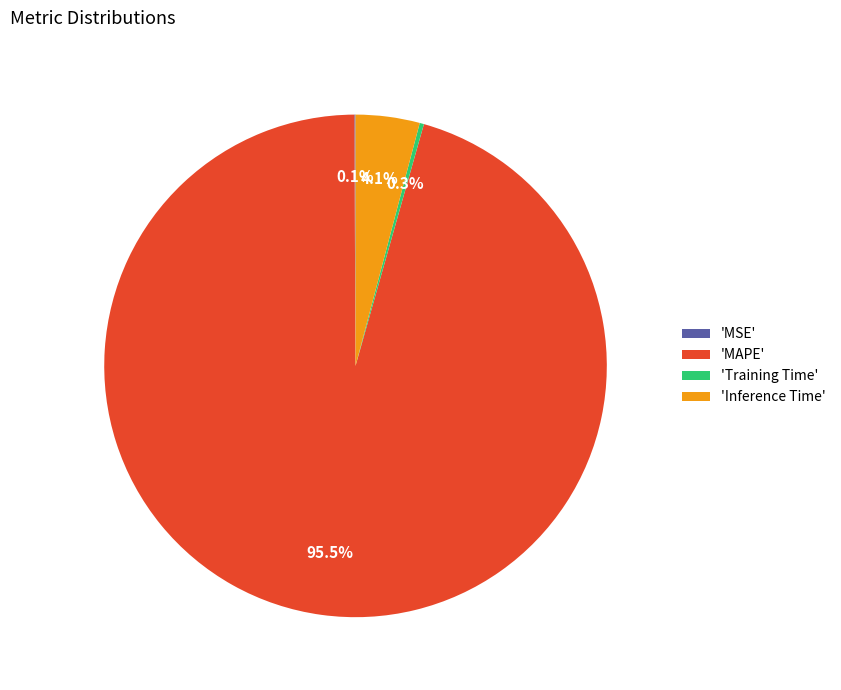

Which slice is the largest?

'MAPE'